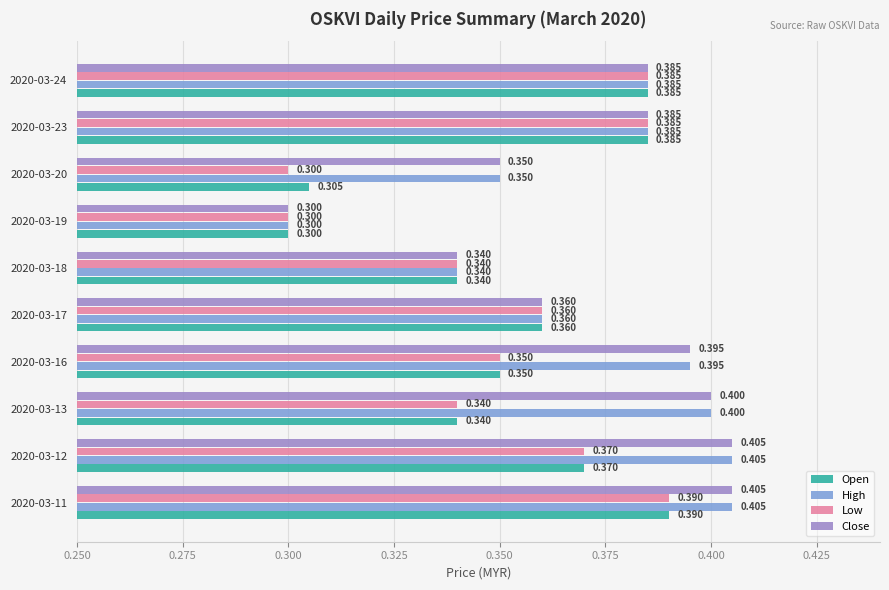

Is the value of Close at 2020-03-17 greater than the value of Open at 2020-03-13?

Yes